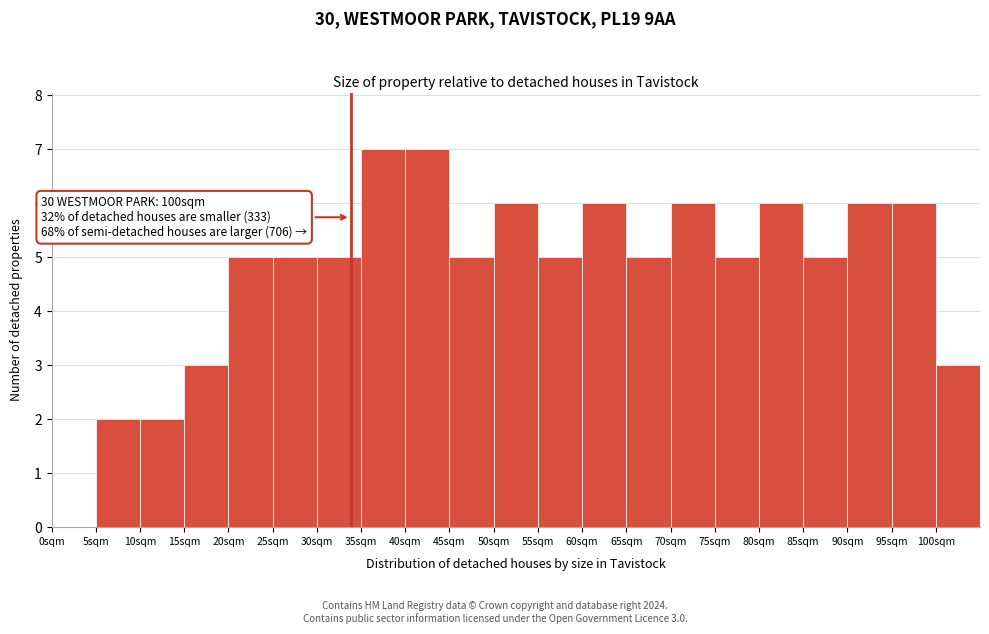

Reading left to right, what are all the values shown in this chart?

0sqm=0	5sqm=2	10sqm=2	15sqm=3	20sqm=5	25sqm=5	30sqm=5	35sqm=7	40sqm=7	45sqm=5	50sqm=6	55sqm=5	60sqm=6	65sqm=5	70sqm=6	75sqm=5	80sqm=6	85sqm=5	90sqm=6	95sqm=6	100sqm=3